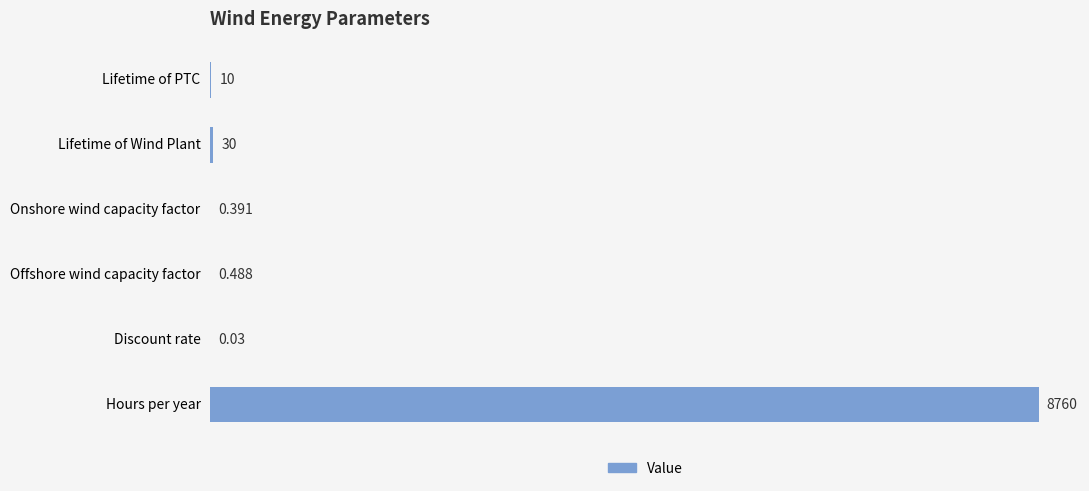

At which label is the value closest to 4380?

Lifetime of Wind Plant